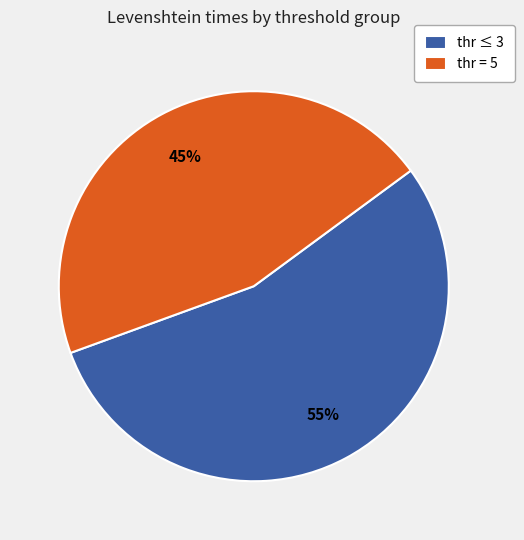

To the nearest percent, what portion does thr = 5 represent?

45%